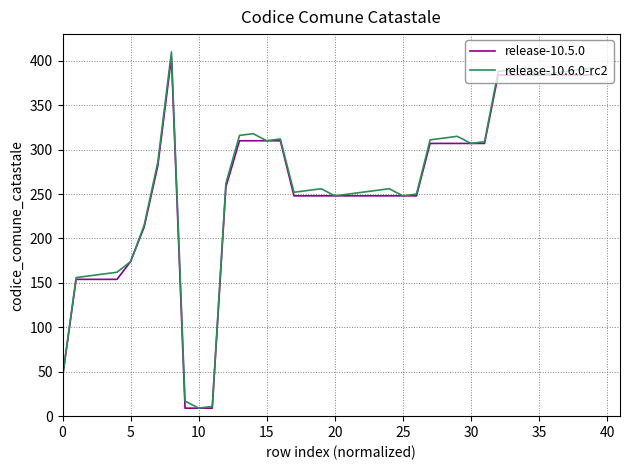

What is the average value of the release-10.6.0-rc2 series?

263